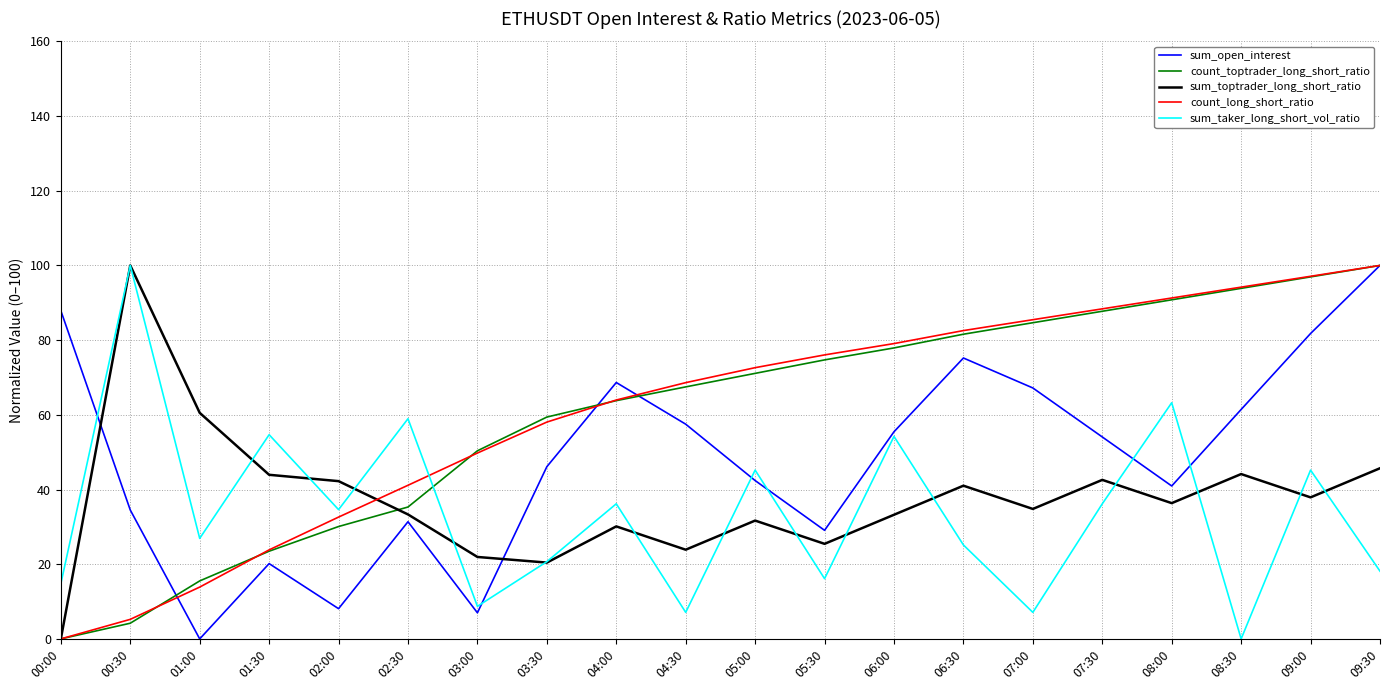

True or false: sum_toptrader_long_short_ratio and count_long_short_ratio cross at least once.

True